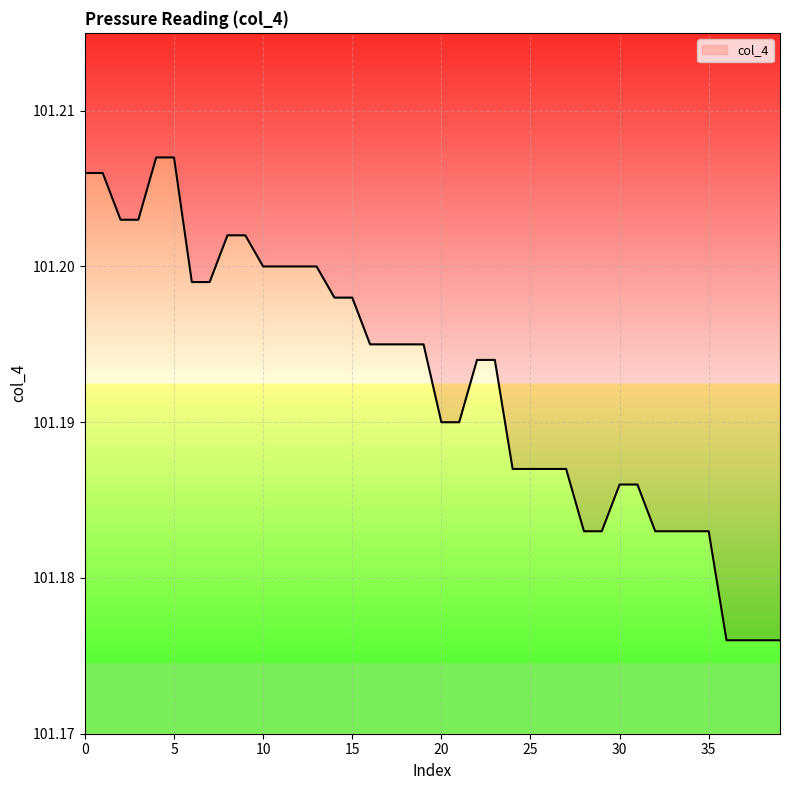

True or false: the data shows 101.2 at 5.

True